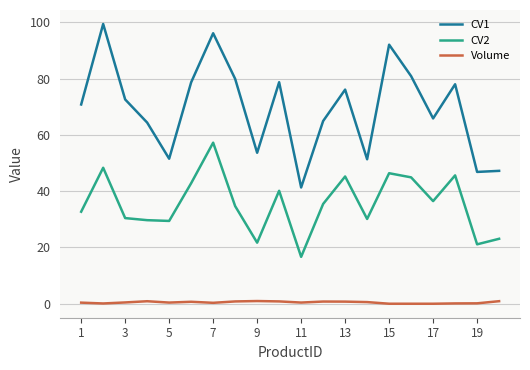

Which series has the widest spread of values?

CV1